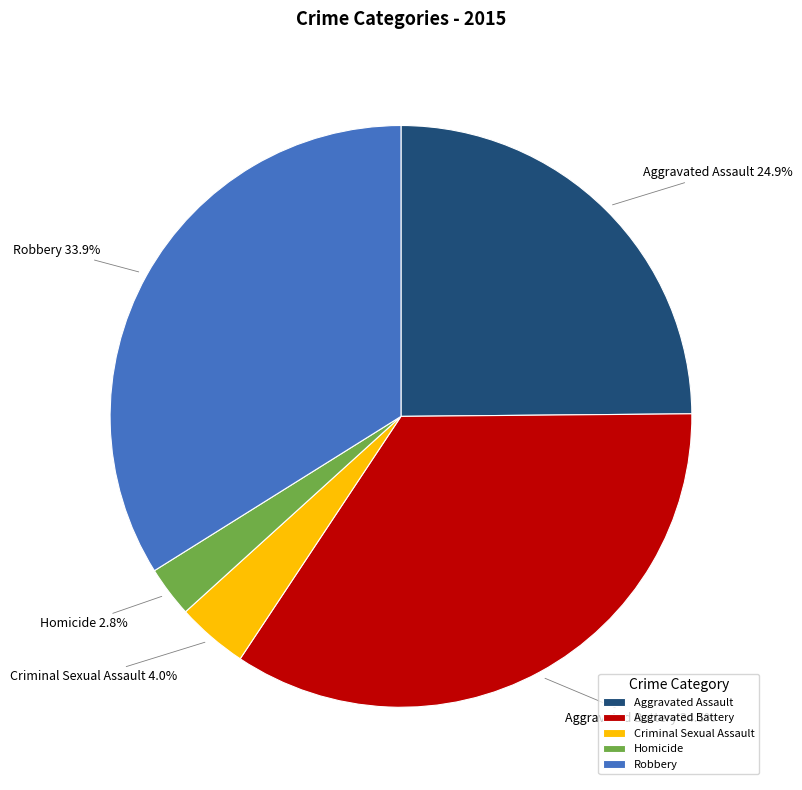

Which category has the biggest portion of the pie?

Aggravated Battery